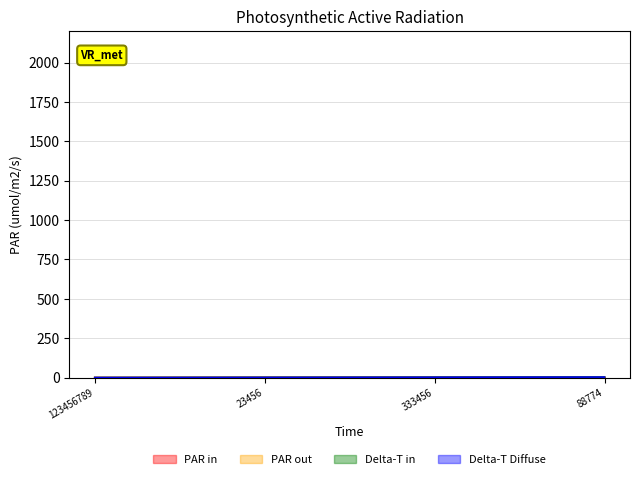

What position from the left is 333456?

3